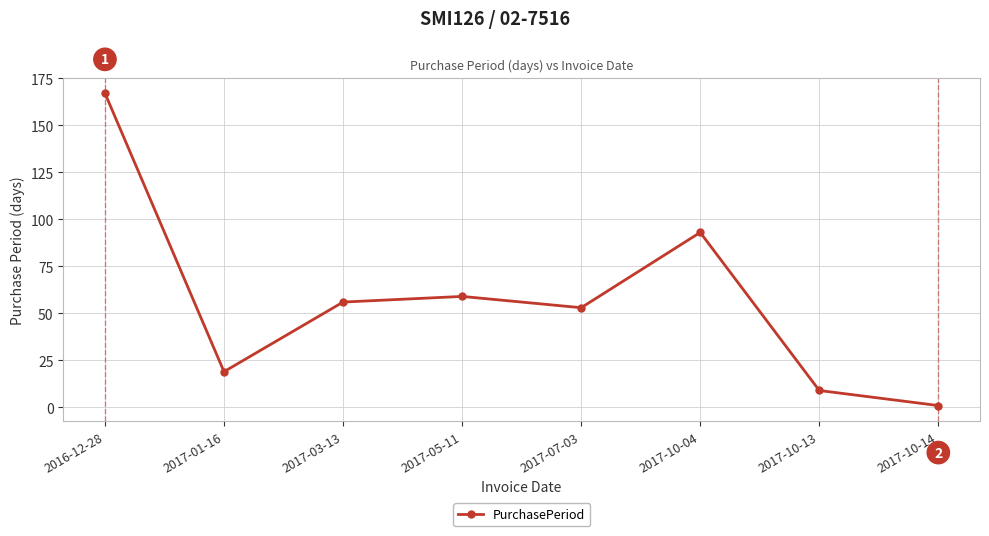

What is the average value?

57